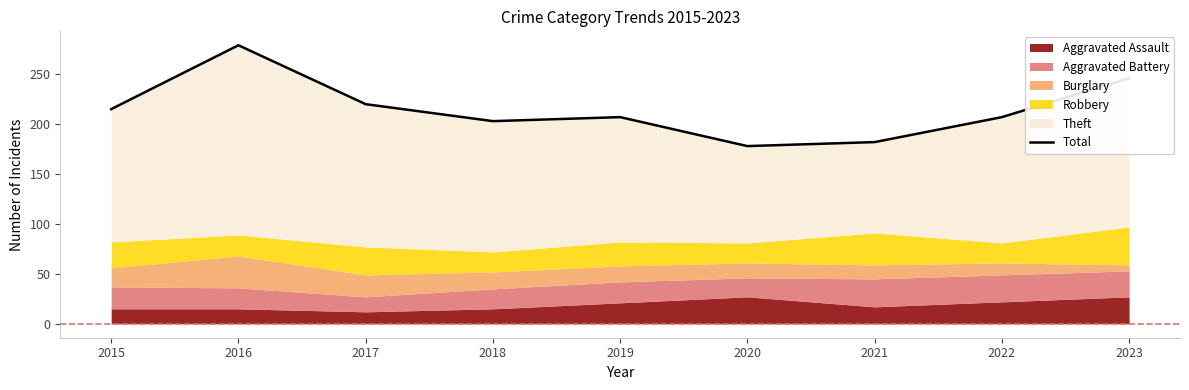

How many data points are above 207?

4